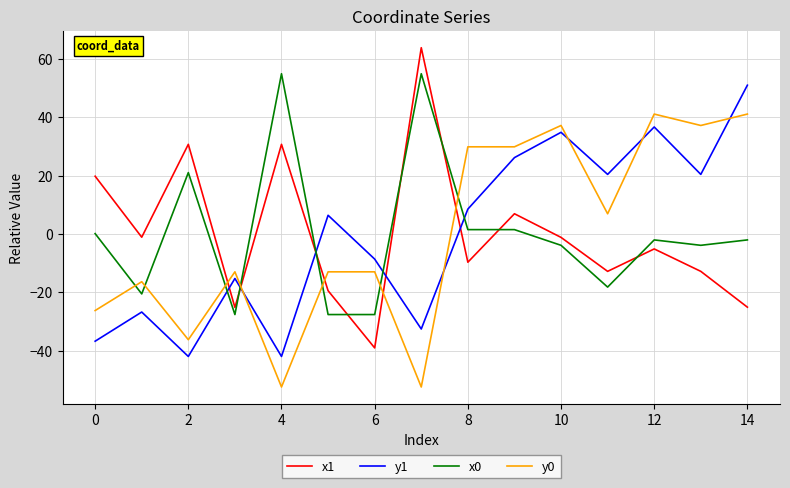

What is the highest value of the y1 series?

51.0